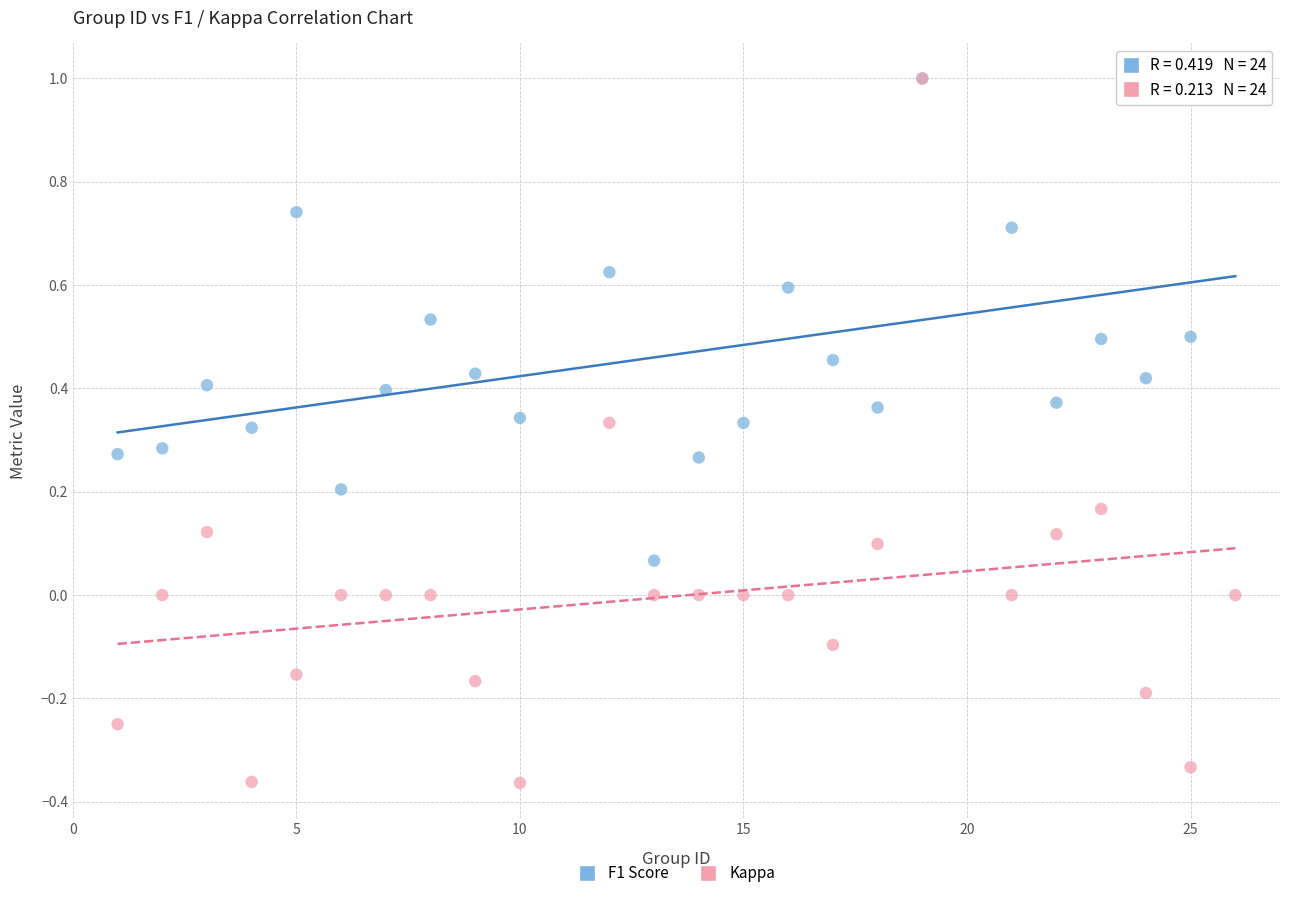

Which series contains the lowest Y value?

Kappa